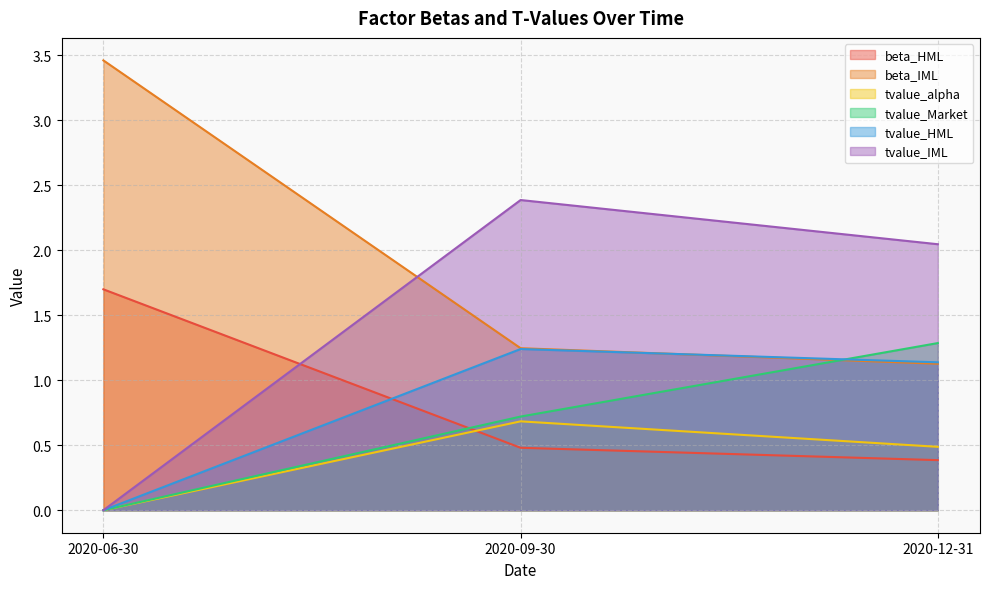

What is the label of the 3rd point from the right?

2020-06-30